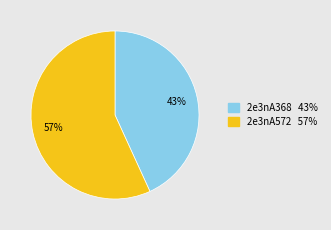

Which category accounts for the majority?

2e3nA572